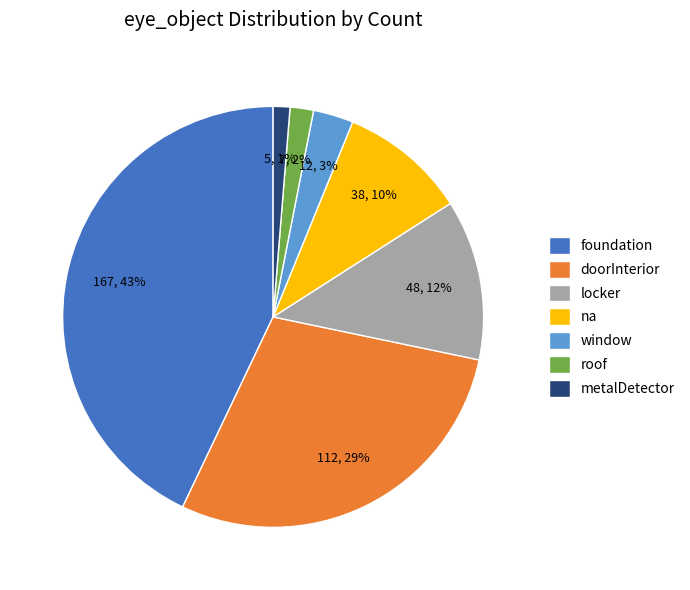

Is it true that window is 18% of the pie?

False